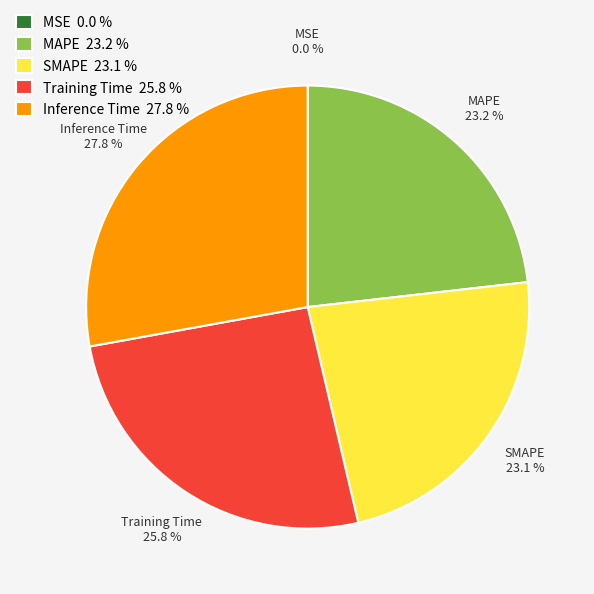

True or false: SMAPE accounts for 23% of the total.

True